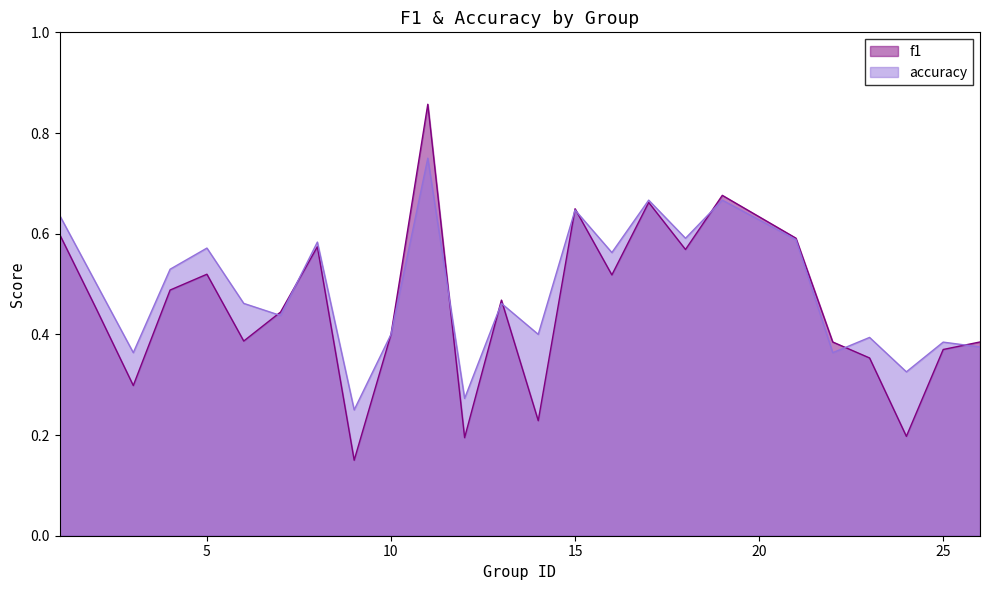

What is the sum of the f1 values at 16 and 21?

1.1